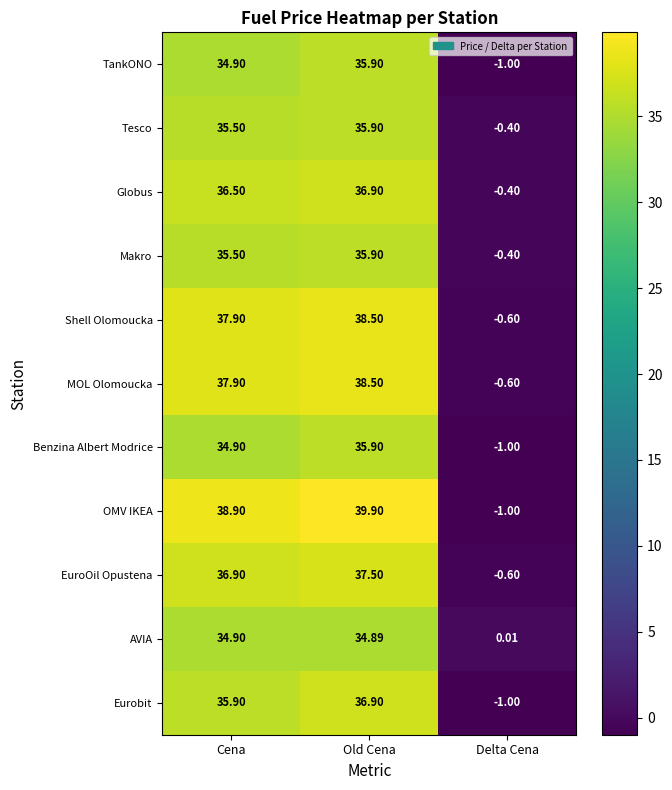

How many values in OMV IKEA are above zero?

2